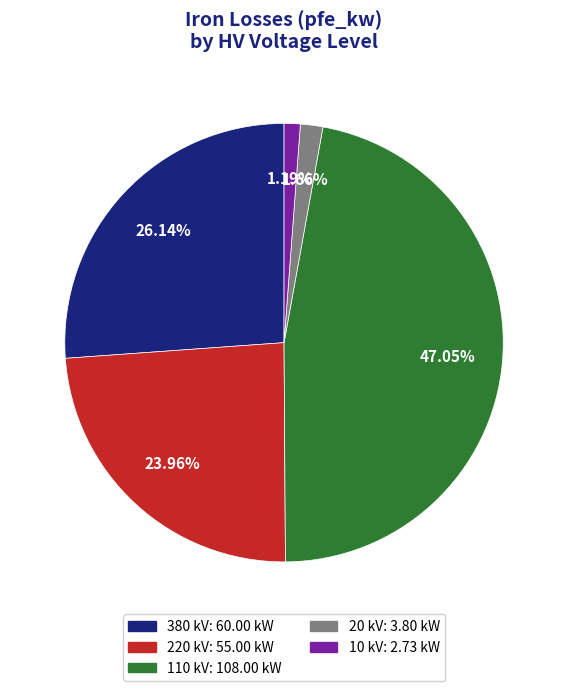

Is there a majority slice in this chart?

No